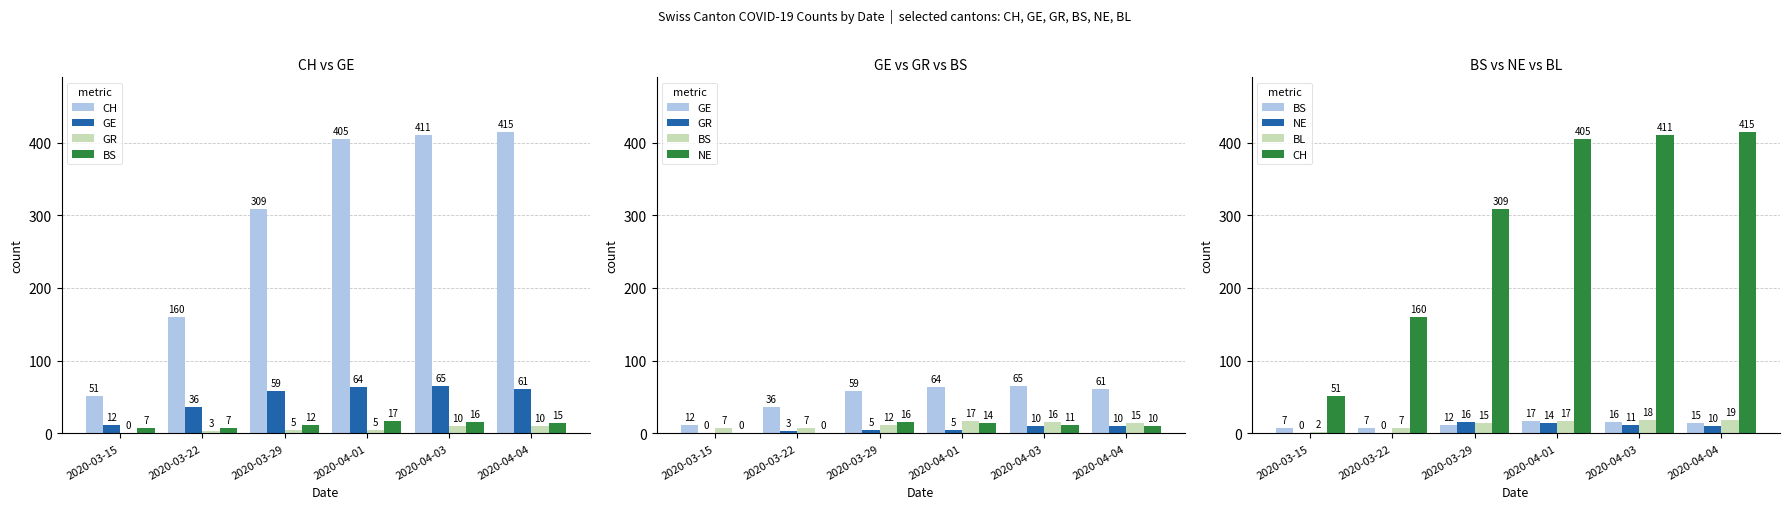

What is the sum of the CH values at 2020-03-29 and 2020-04-04?

724